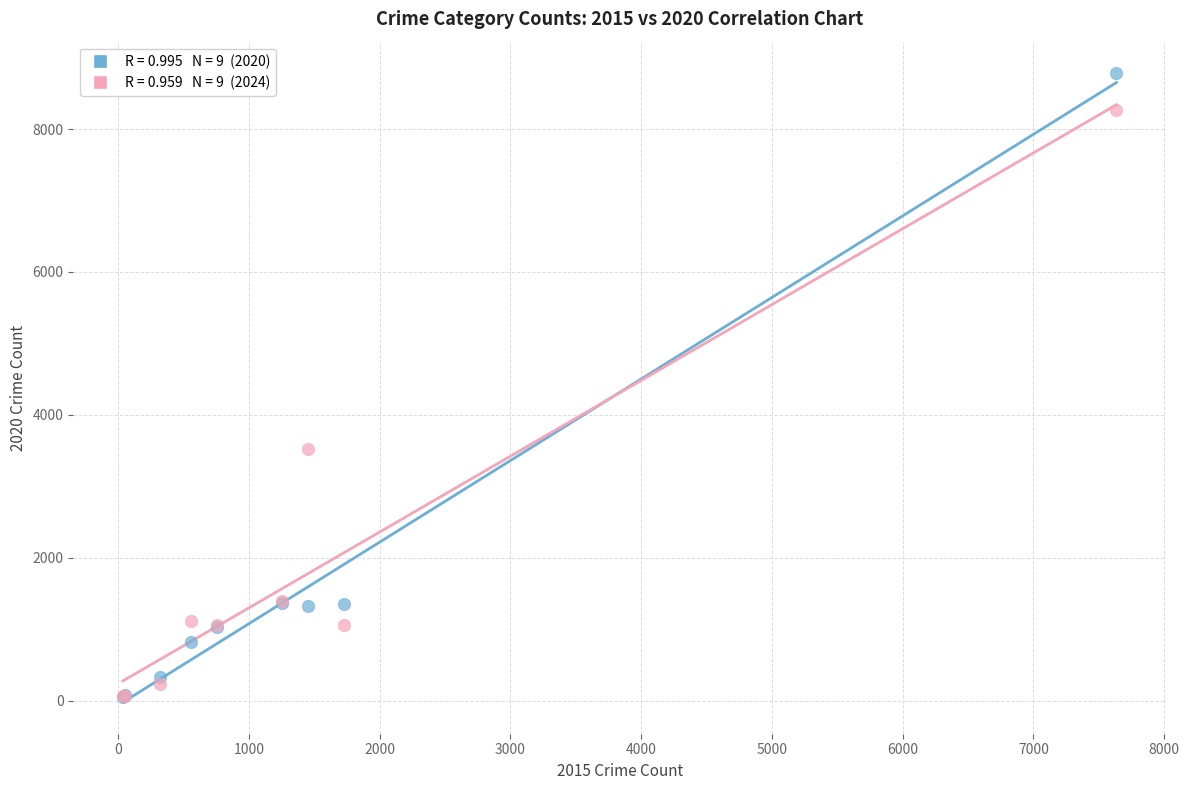

Across all series, what Y value is closest to 4419?

3523